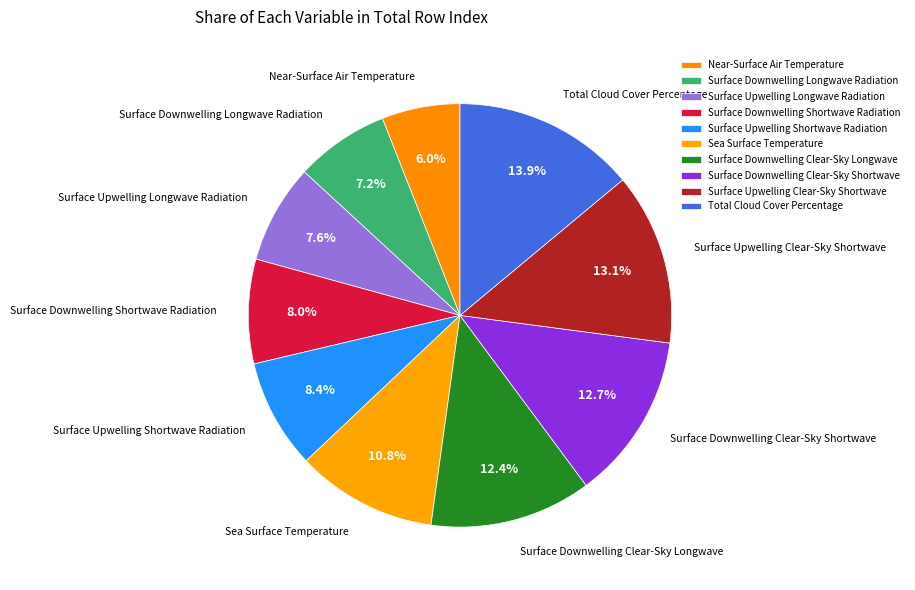

To the nearest percent, what is the average slice percentage?

10%